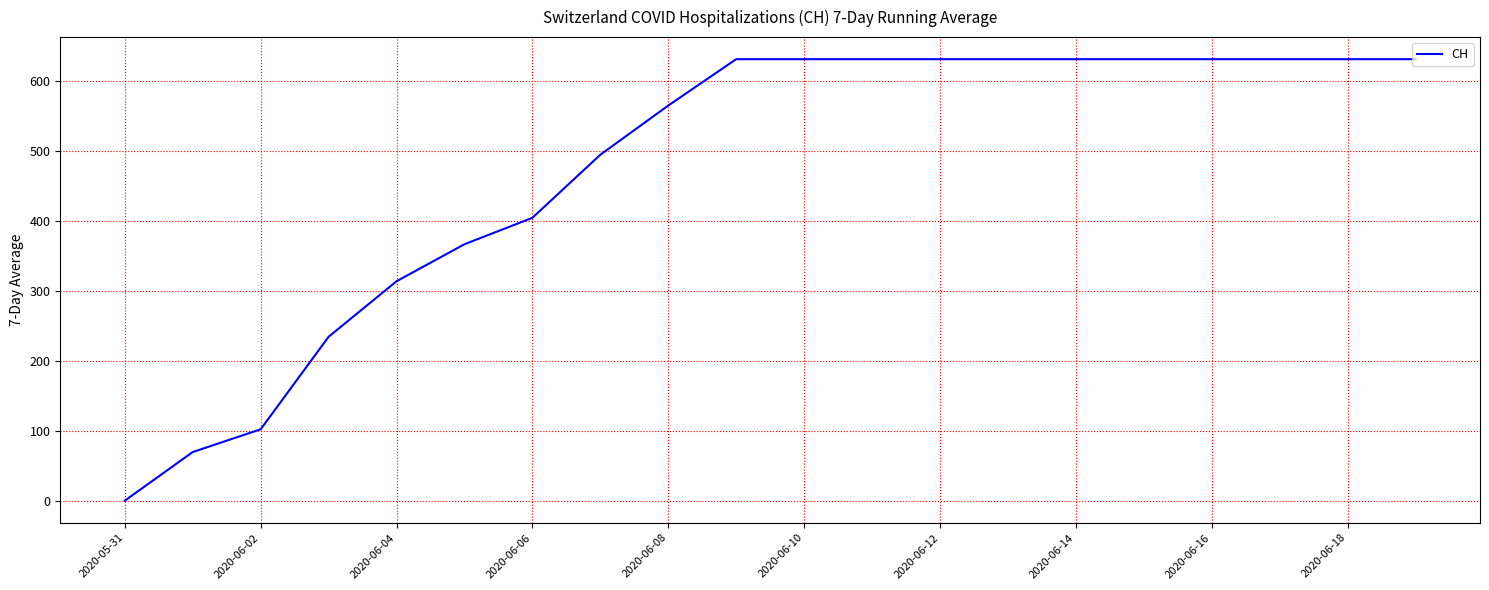

What is the maximum value shown in the chart?

631.0